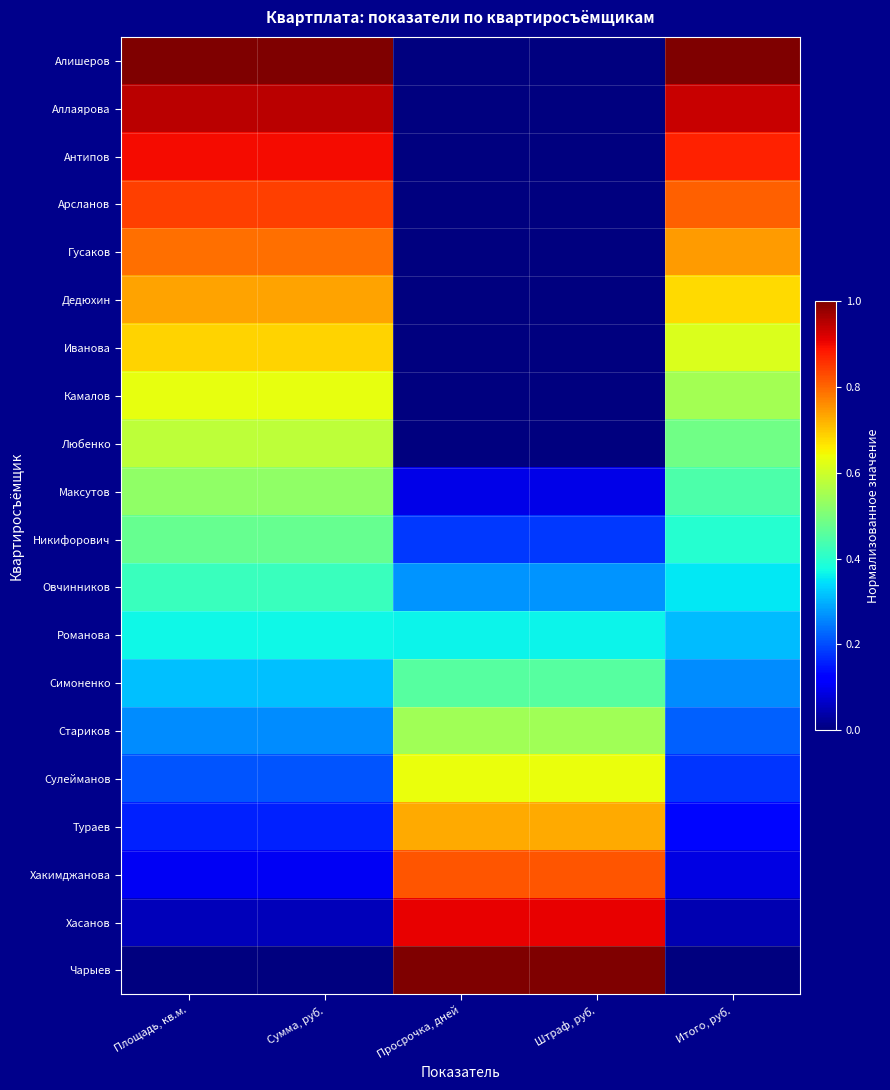

Between Просрочка, дней and Площадь, кв.м., which is larger?

Площадь, кв.м.